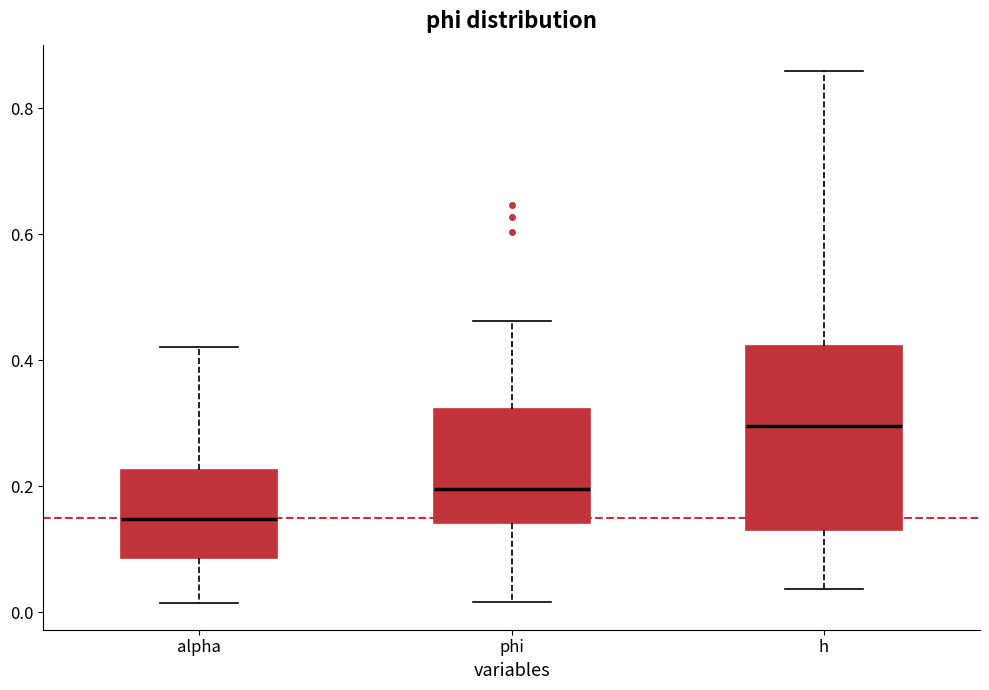

Reading left to right, read every box against the y-axis: the position of its median line, the range the box covers, and the ends of its whiskers. The values are not printed on the chart, so give them approximately, as read against the axis.

alpha: median 0.14, box 0.08 to 0.22, whiskers 0.02 to 0.42
phi: median 0.20, box 0.14 to 0.32, whiskers 0.02 to 0.46
h: median 0.30, box 0.12 to 0.42, whiskers 0.04 to 0.86